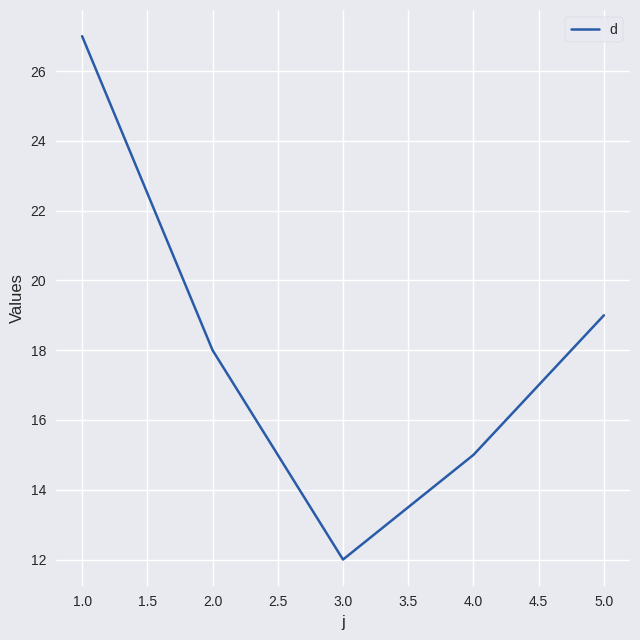

What is the difference between the maximum and minimum values?

15